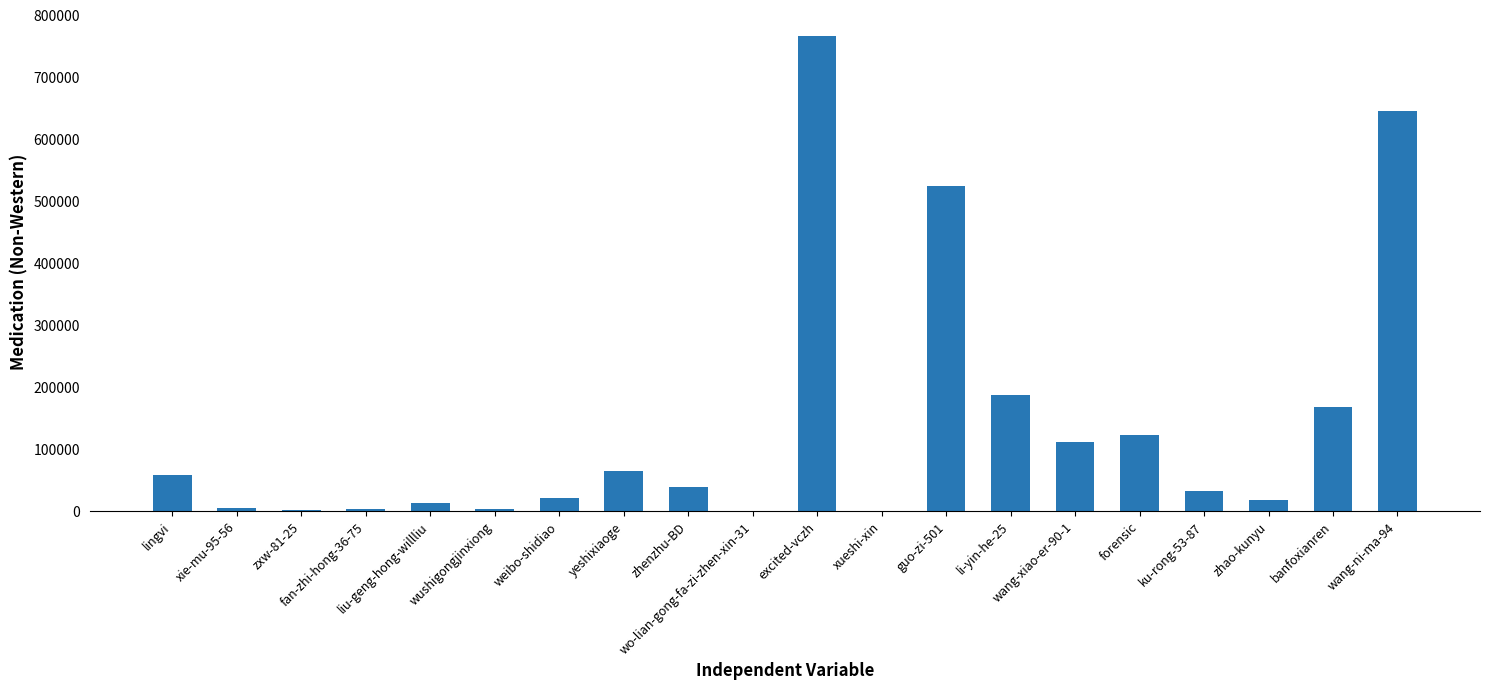

Reading left to right, list all the values displayed in this chart.

lingvi=58368	xie-mu-95-56=5099	zxw-81-25=1197	fan-zhi-hong-36-75=3744	liu-geng-hong-willliu=13372	wushigongjinxiong=3170	weibo-shidiao=20996	yeshixiaoge=65462	zhenzhu-BD=39319	wo-lian-gong-fa-zi-zhen-xin-31=1	excited-vczh=767056	xueshi-xin=7	guo-zi-501=524073	li-yin-he-25=187206	wang-xiao-er-90-1=111253	forensic=122699	ku-rong-53-87=32401	zhao-kunyu=18380	banfoxianren=168590	wang-ni-ma-94=645982